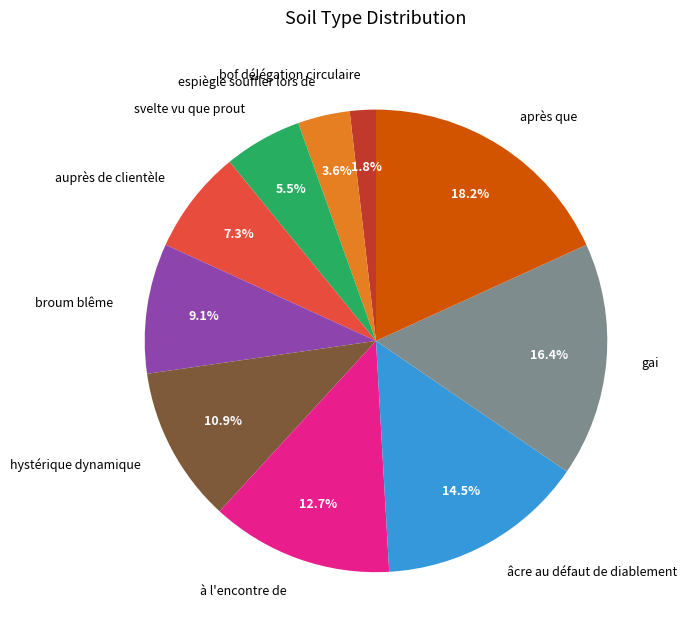

Is it true that âcre au défaut de diablement is 28% of the pie?

False